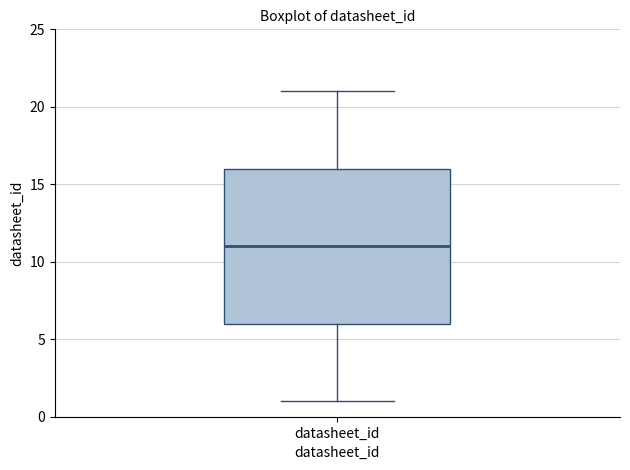

Read this box plot against the y-axis: the position of the median line, the range covered by the box, and the ends of both whiskers. The values are not printed on the chart, so give them approximately, as read against the axis.

median 11, box 6 to 16, whiskers 1 to 21